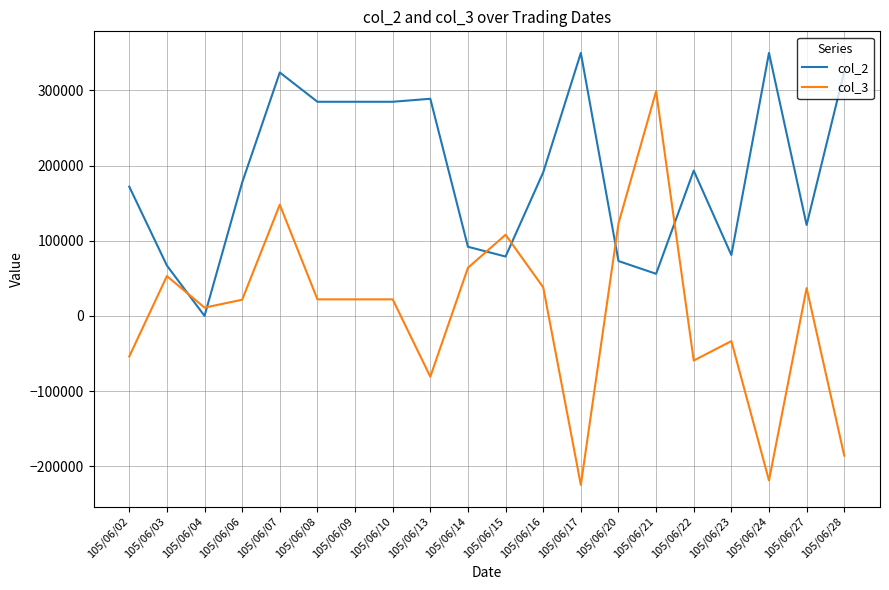

What is the sum of the col_2 values at 105/06/15 and 105/06/23?

160000